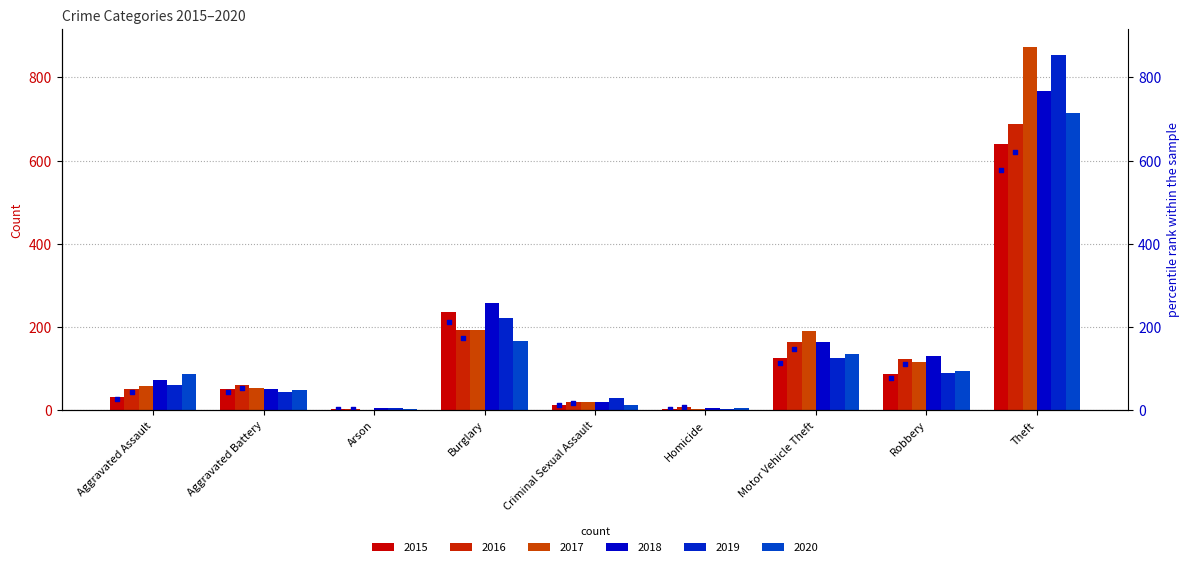

Approximately how many times larger is the value at Arson compared to Homicide?

0.8